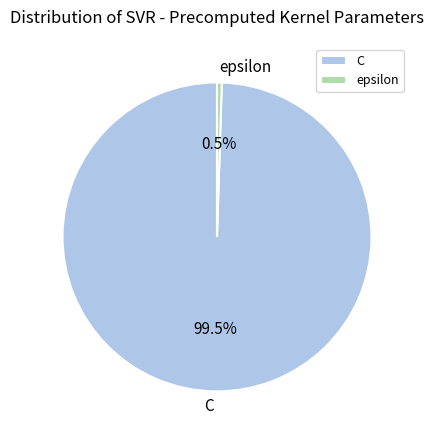

Which category has the biggest portion of the pie?

C